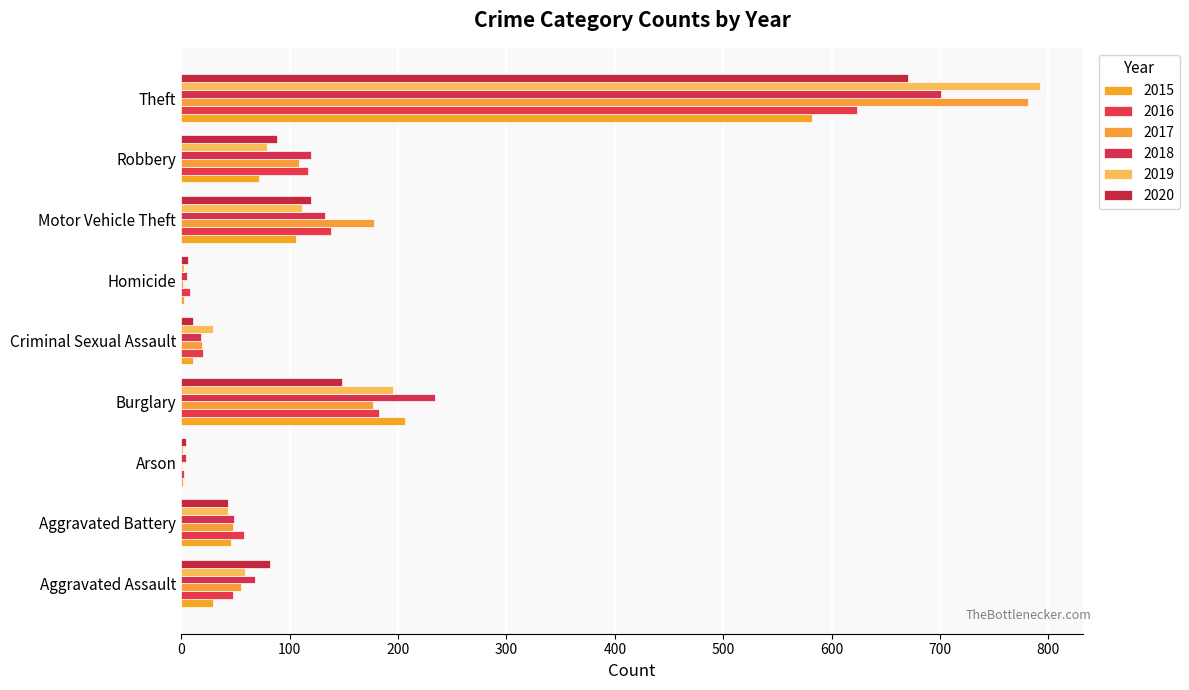

How many distinct data groups are displayed?

6